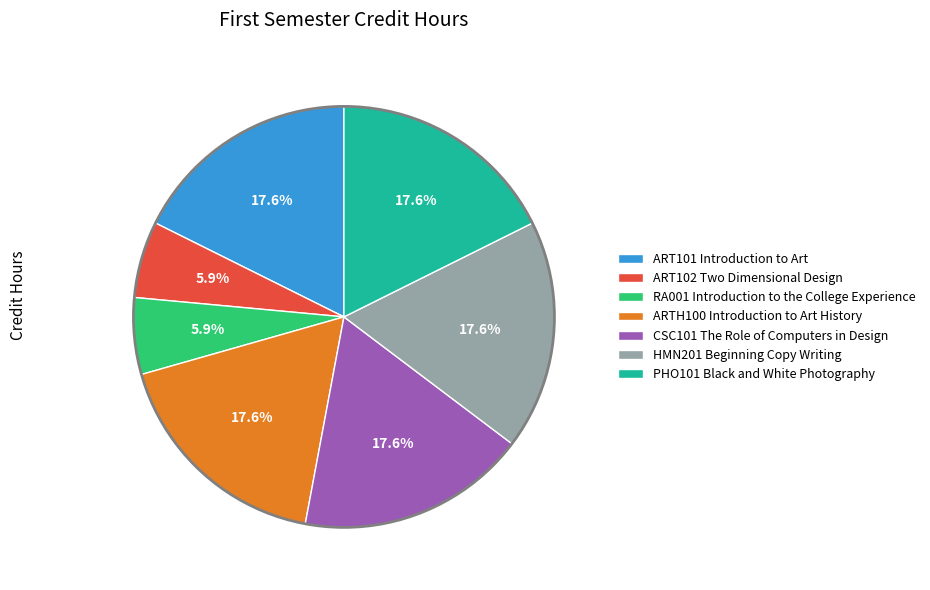

Approximately how many times larger is the value at PHO101 Black and White Photography compared to HMN201 Beginning Copy Writing?

1.0